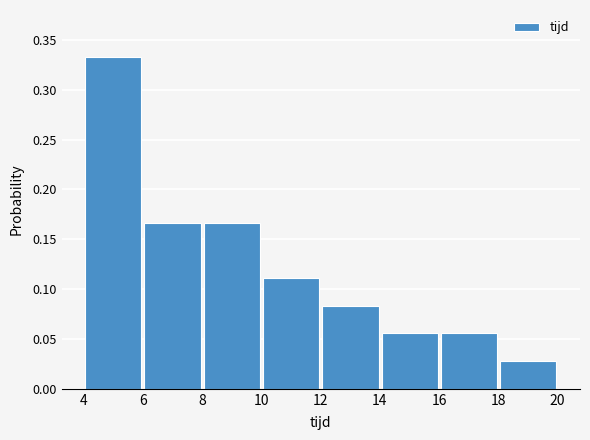

Which range on the x-axis has the tallest bar?

4 to 6